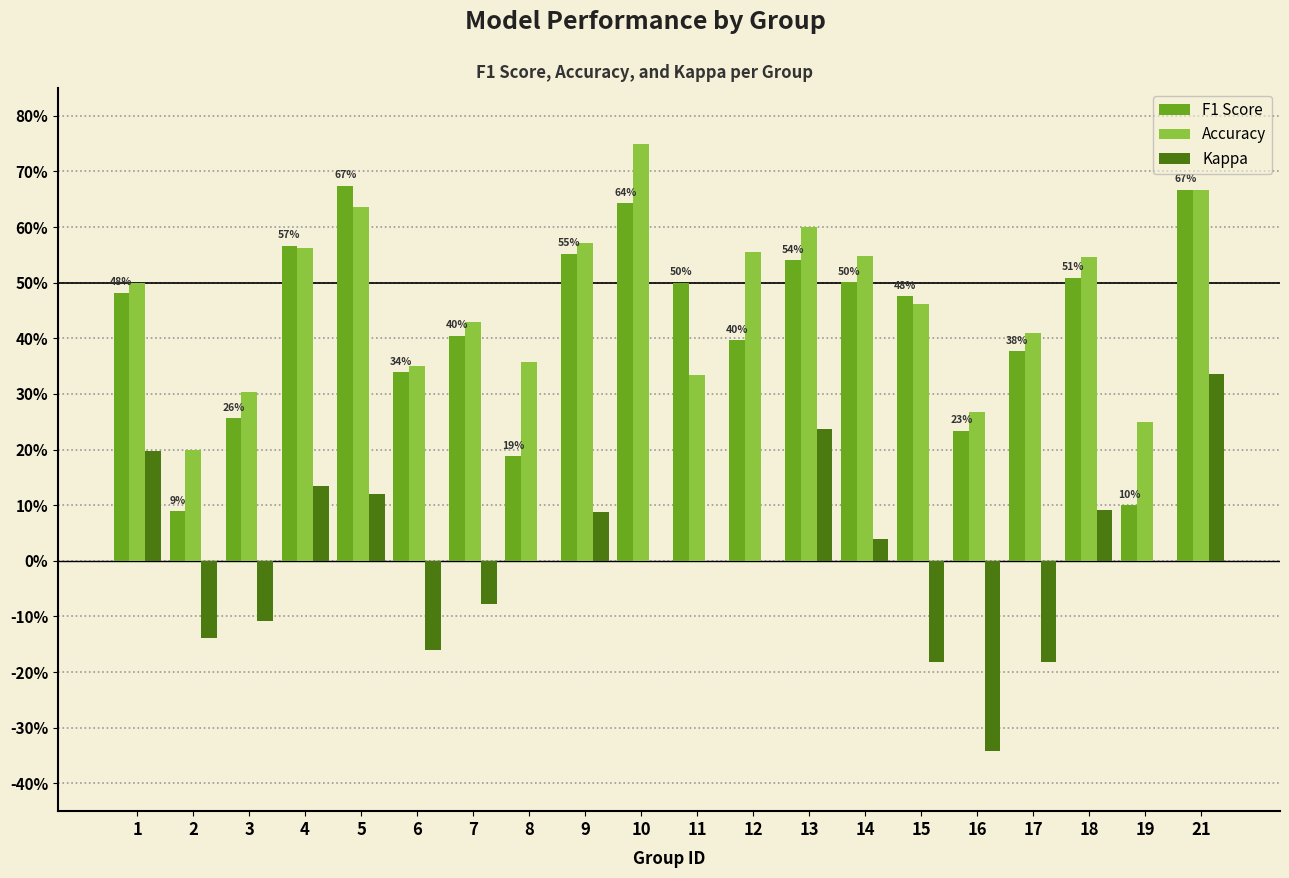

What is the spread (max minus min) of values at 19?

0.2